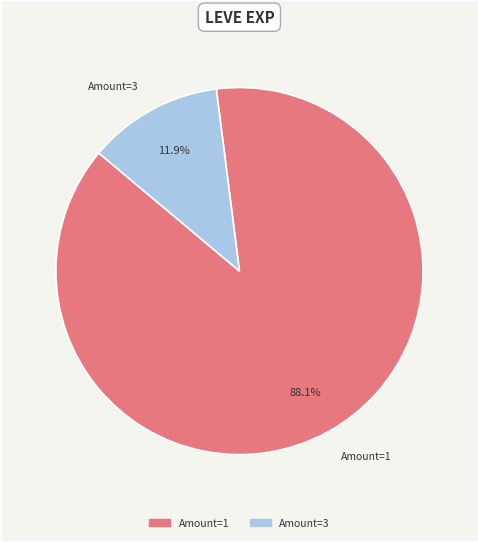

Does any single category account for the majority?

Yes